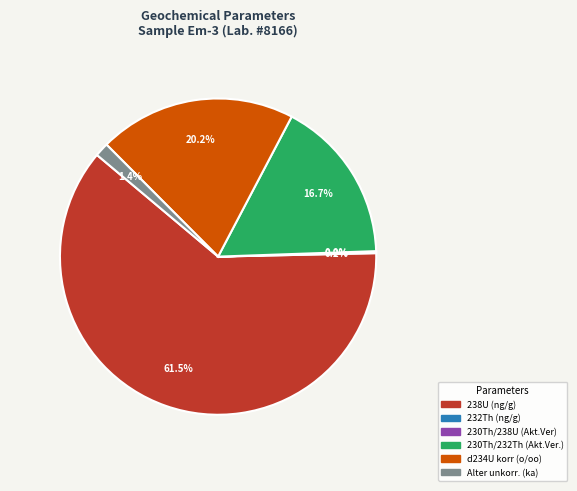

Is the sum of d234U korr (o/oo) and 238U (ng/g) greater than half?

Yes